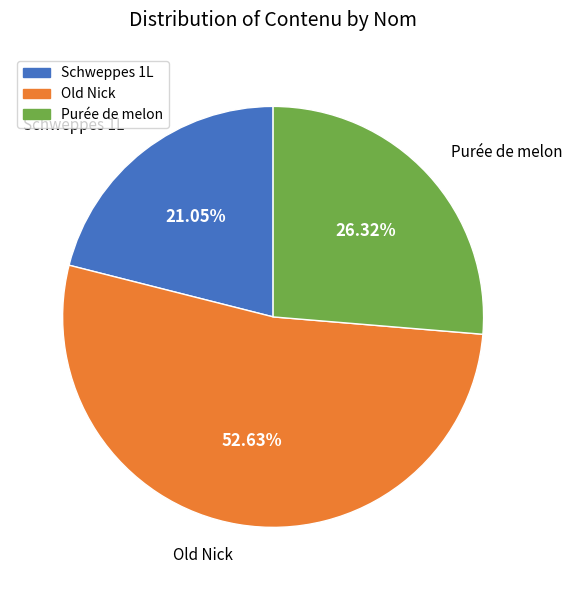

To the nearest percent, what portion does Old Nick represent?

53%